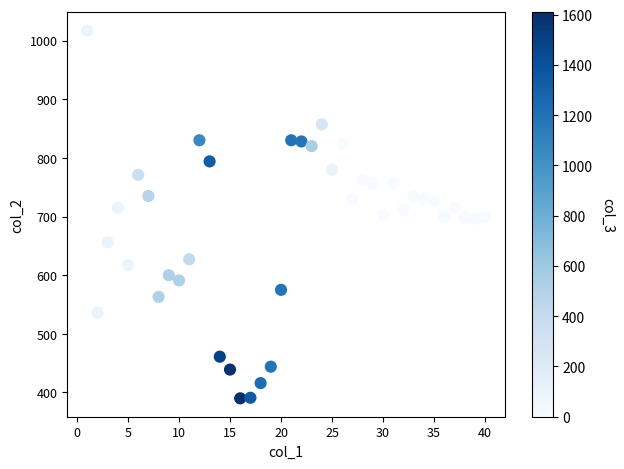

What is the range of Y values (max minus min)?

627